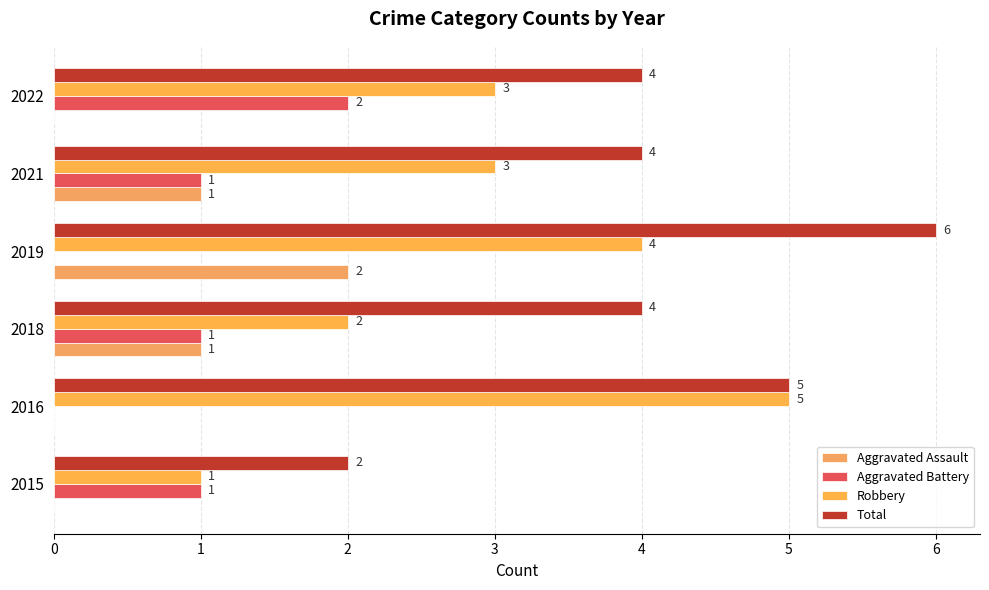

Count the number of categories in the chart.

6